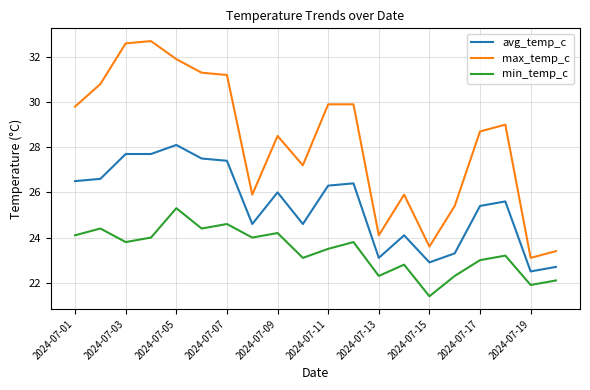

Which series has the widest spread of values?

max_temp_c